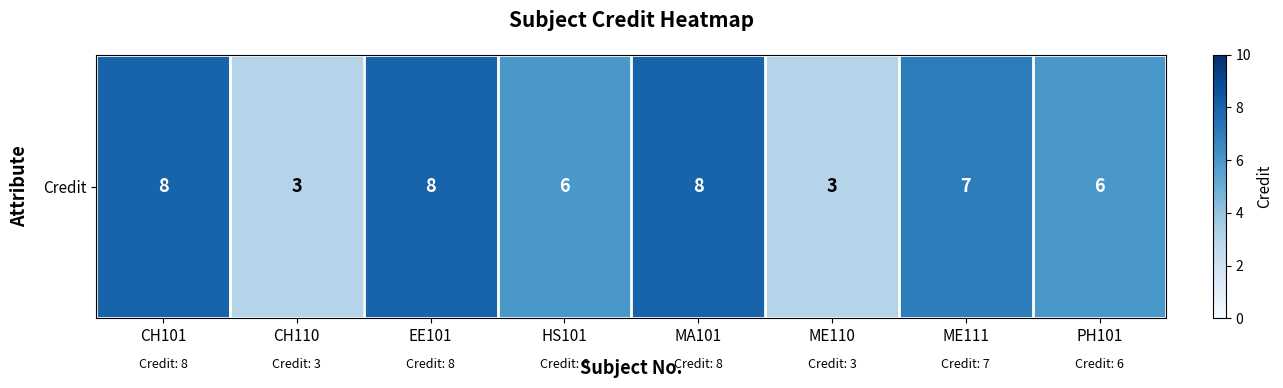

Reading left to right, what are all the values shown in this chart?

8	3	8	6	8	3	7	6